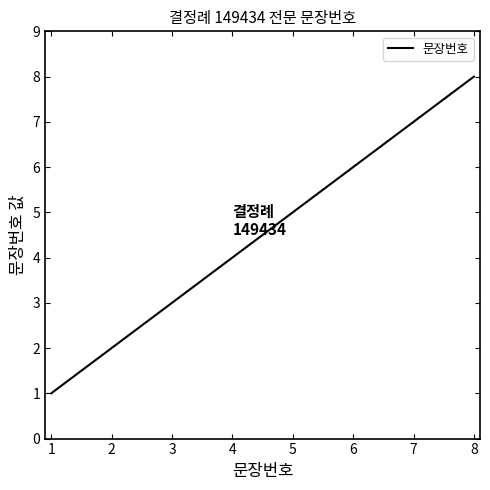

What is the difference between the maximum and minimum values?

7